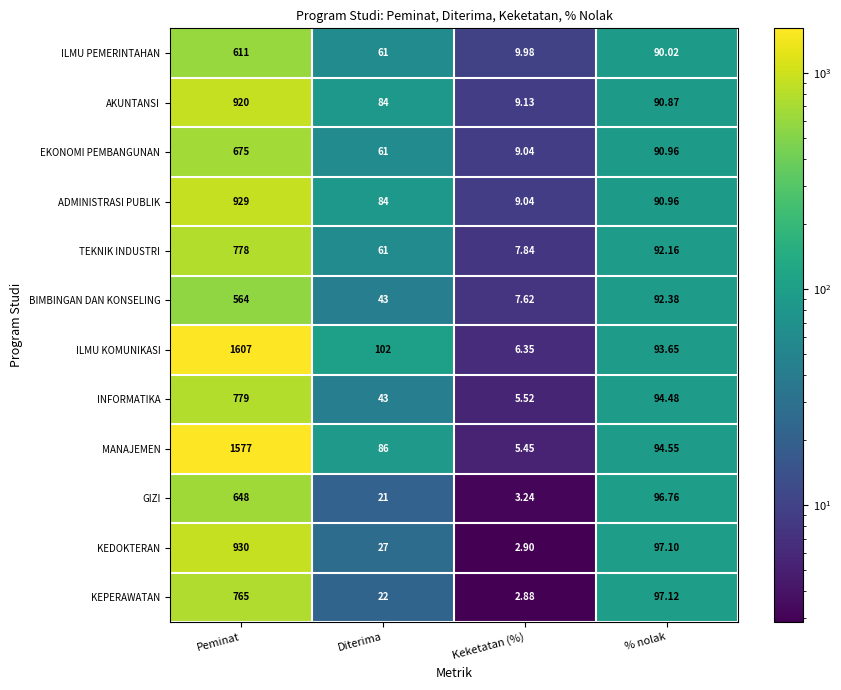

Is the value of INFORMATIKA at Keketatan (%) greater than the value of ILMU KOMUNIKASI at % nolak?

No